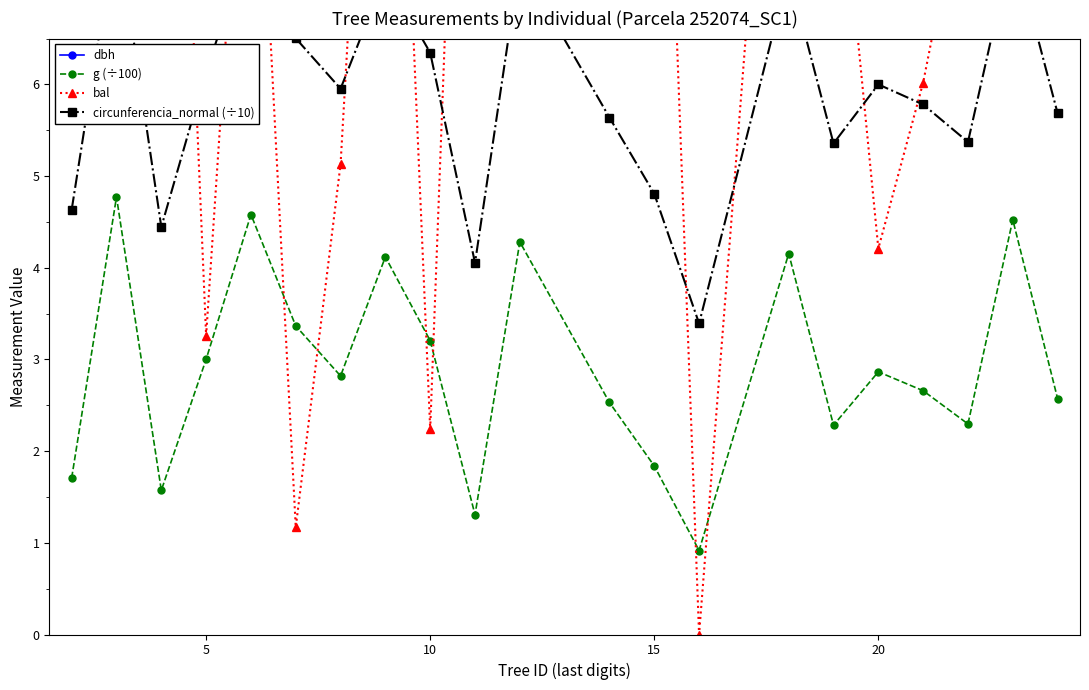

How many interior local valleys does the g (÷100) series have?

6